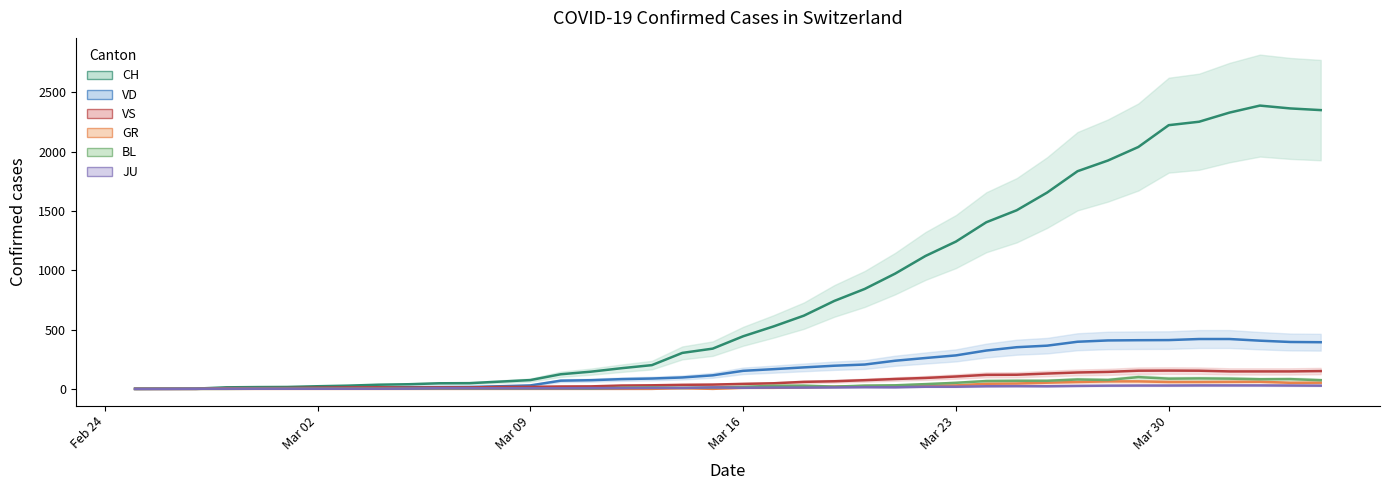

Between which two adjacent categories do JU and GR first intersect?

2020-03-17 and 2020-03-18